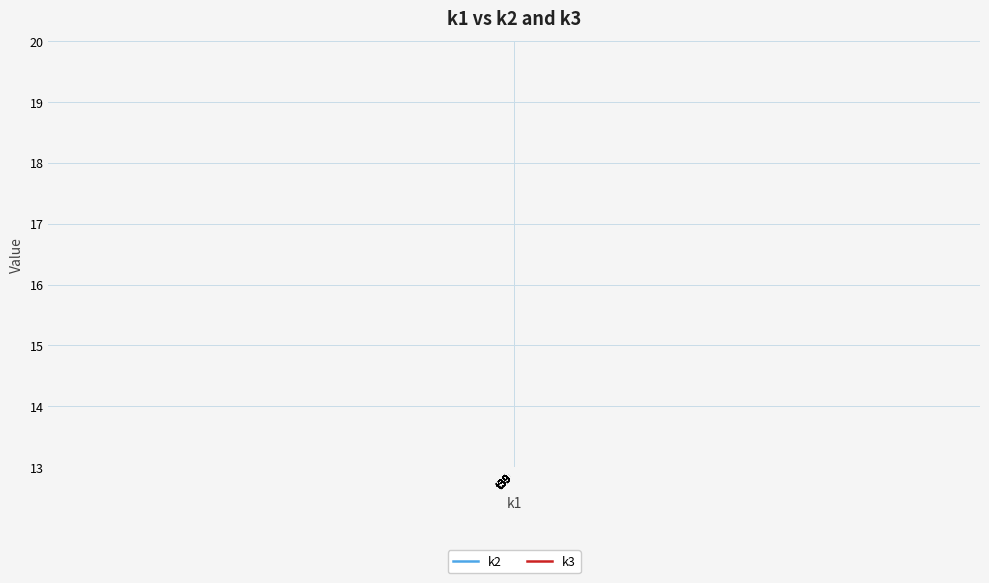

What is the sum of all k3 values?

600